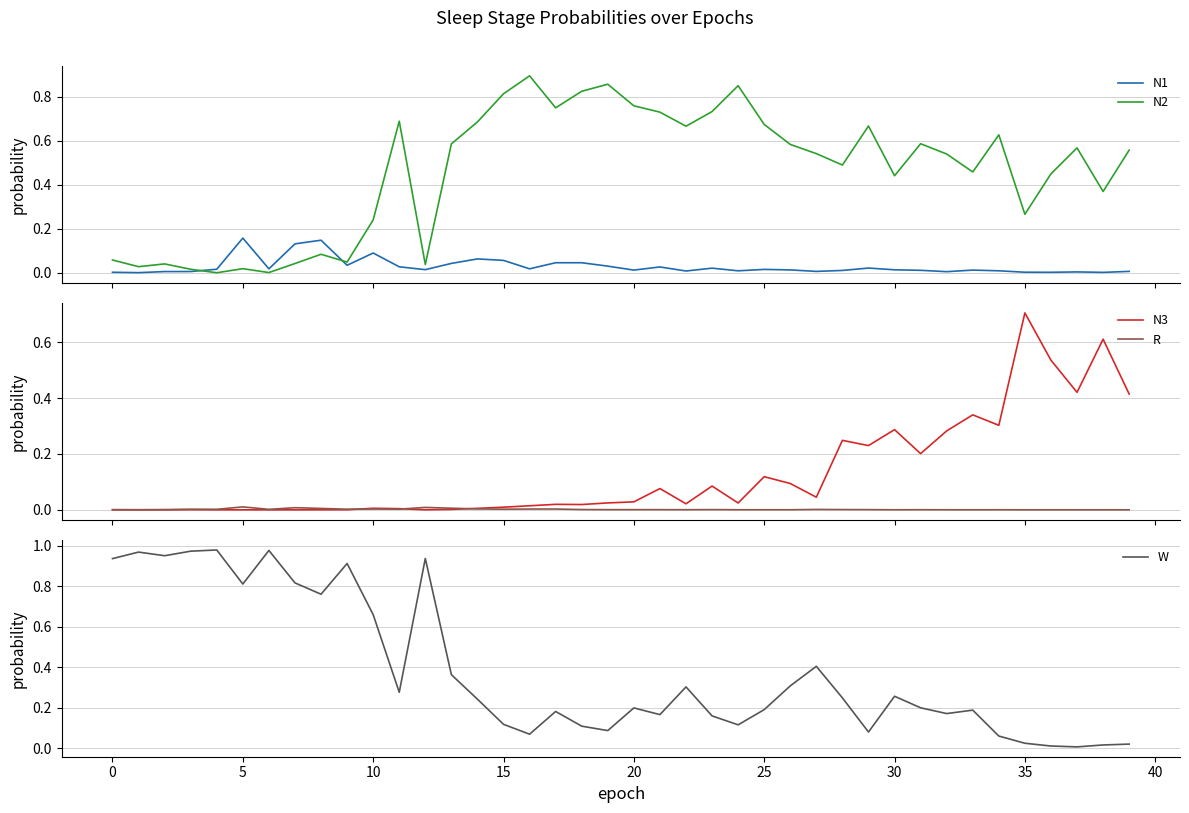

How many interior local valleys does the W series have?

11